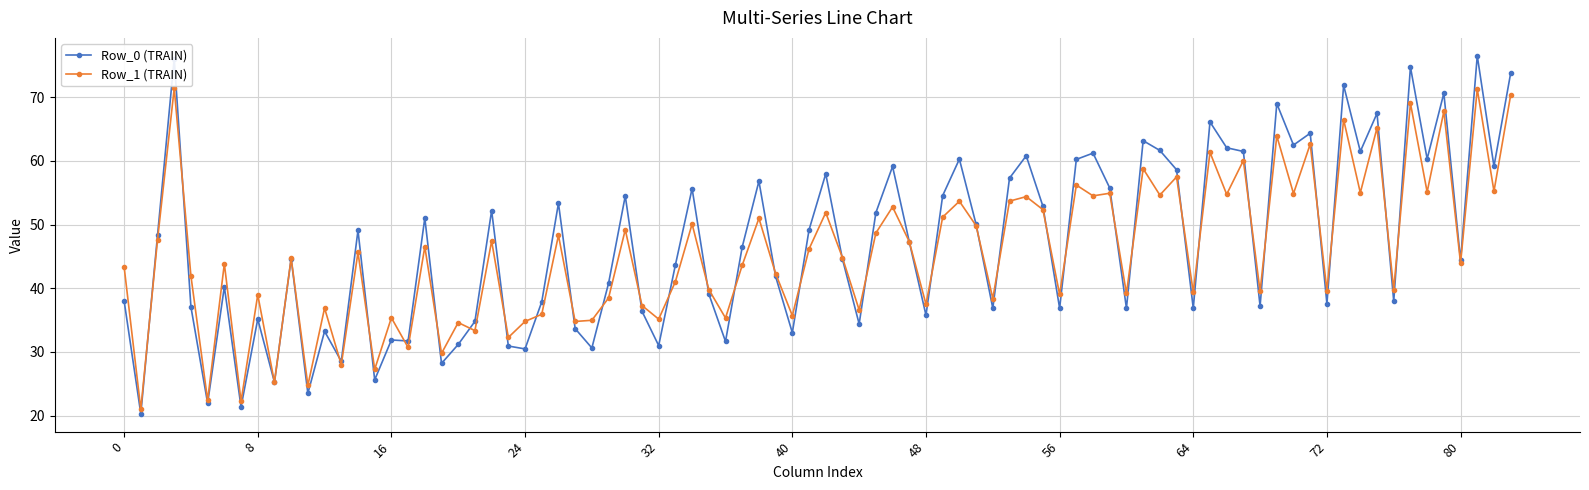

What is the minimum value shown in the chart?

20.3